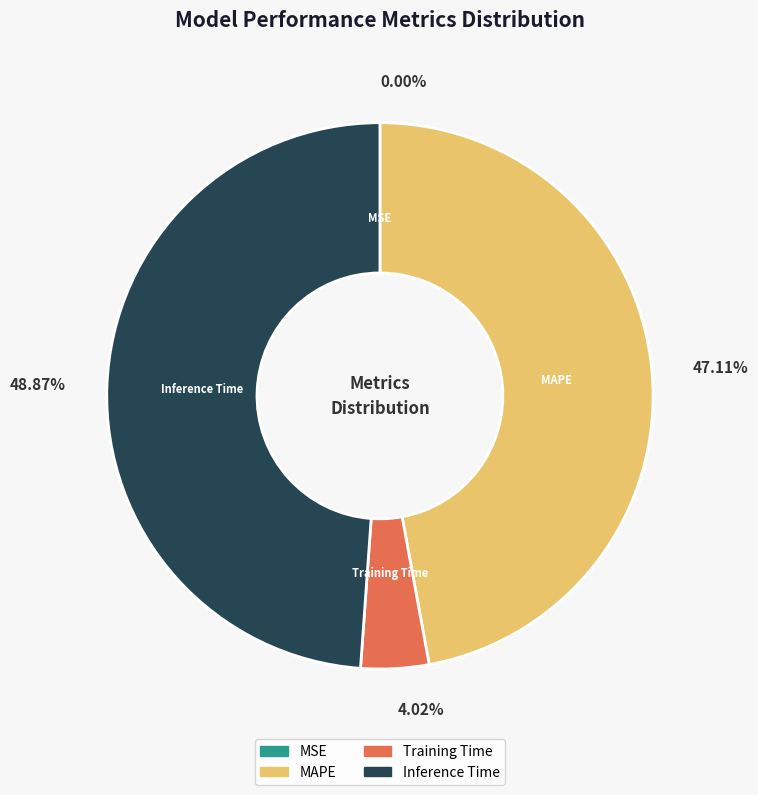

What is the largest slice in the pie chart?

Inference Time